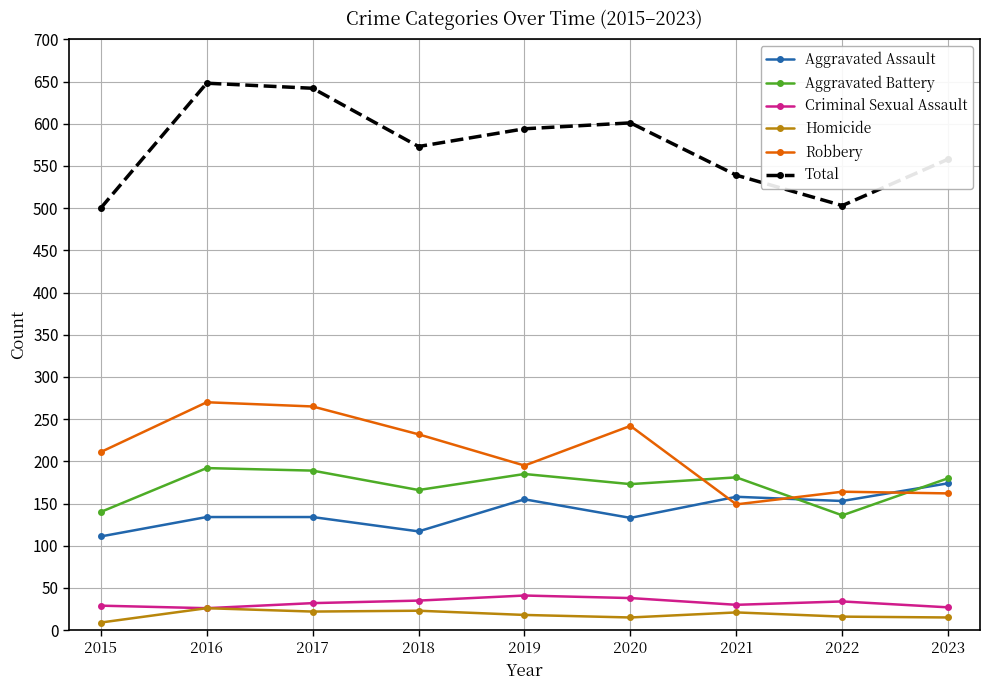

What is the highest value of the Homicide series?

26